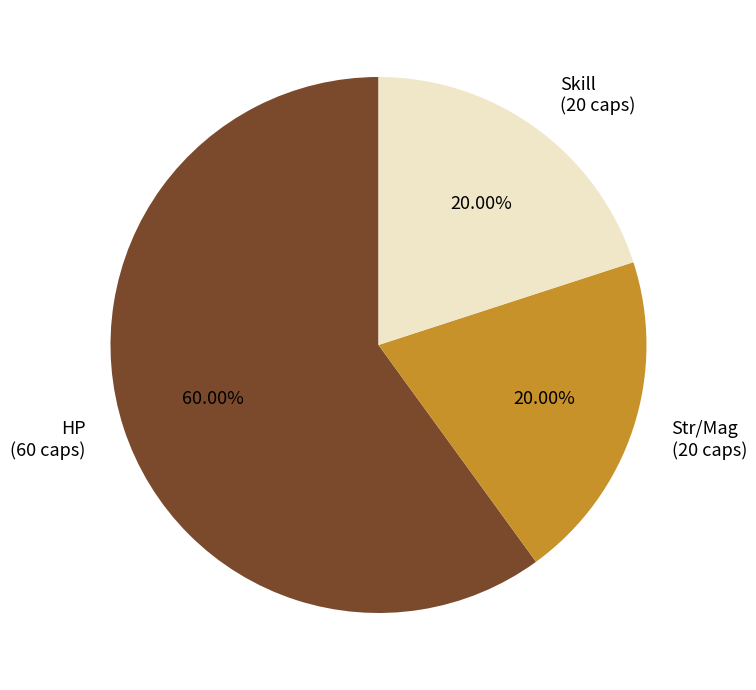

Is there a majority slice in this chart?

Yes